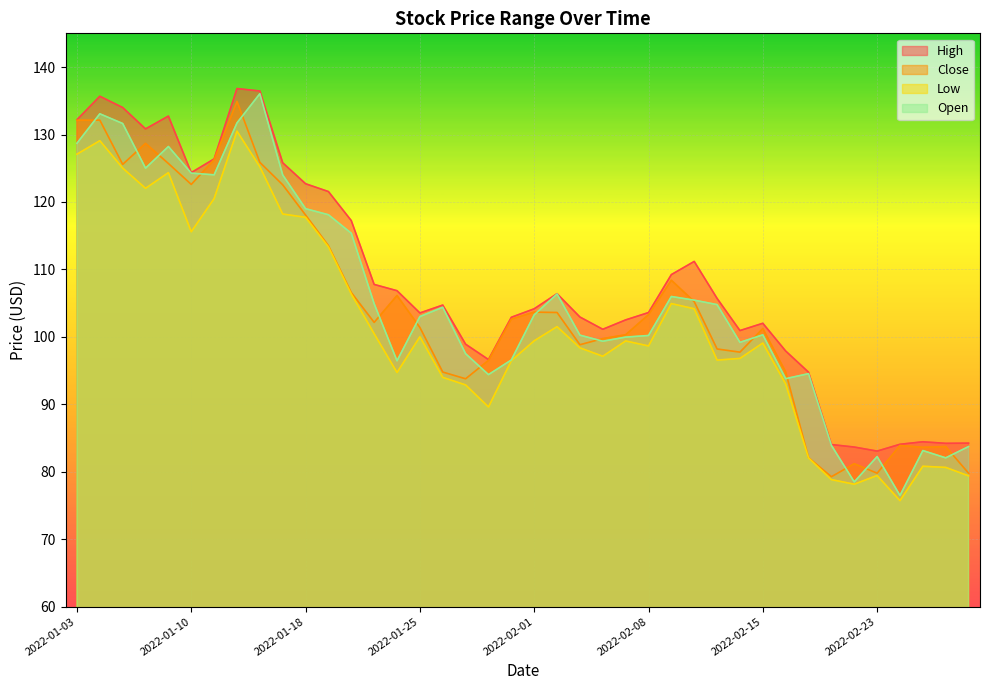

What is the difference between the maximum and minimum values in the Close series?

55.6